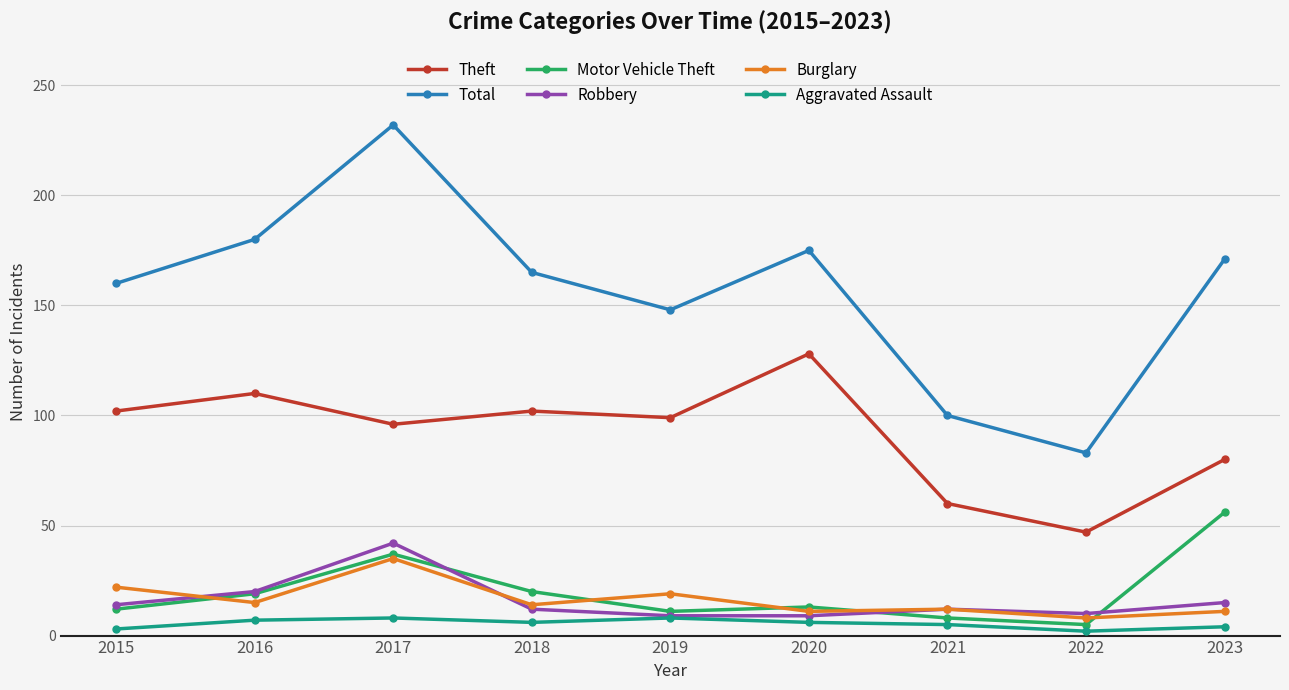

What value does the Aggravated Assault series have at 2016?

7